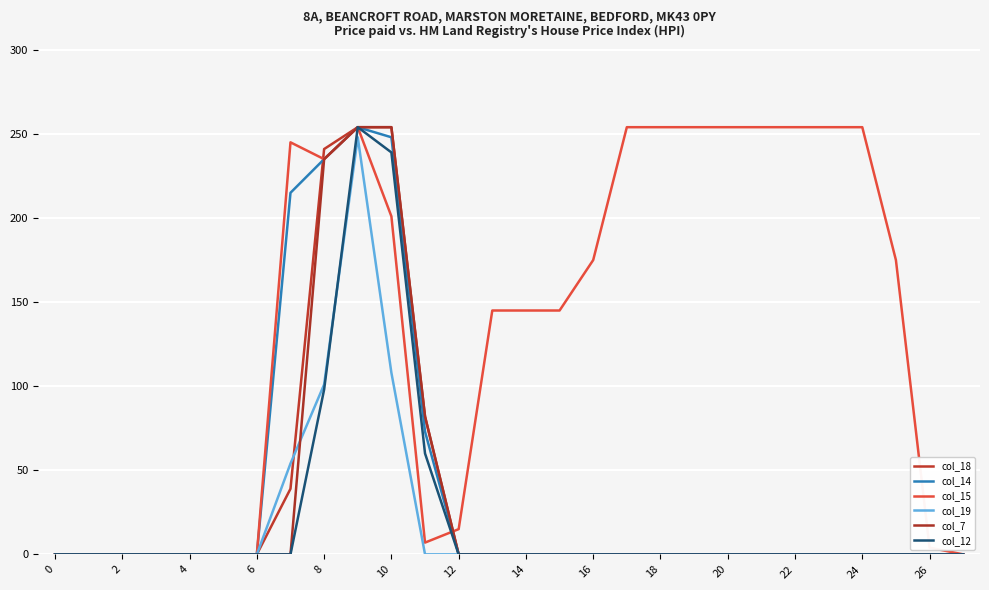

True or false: col_7 and col_14 intersect in this chart.

False